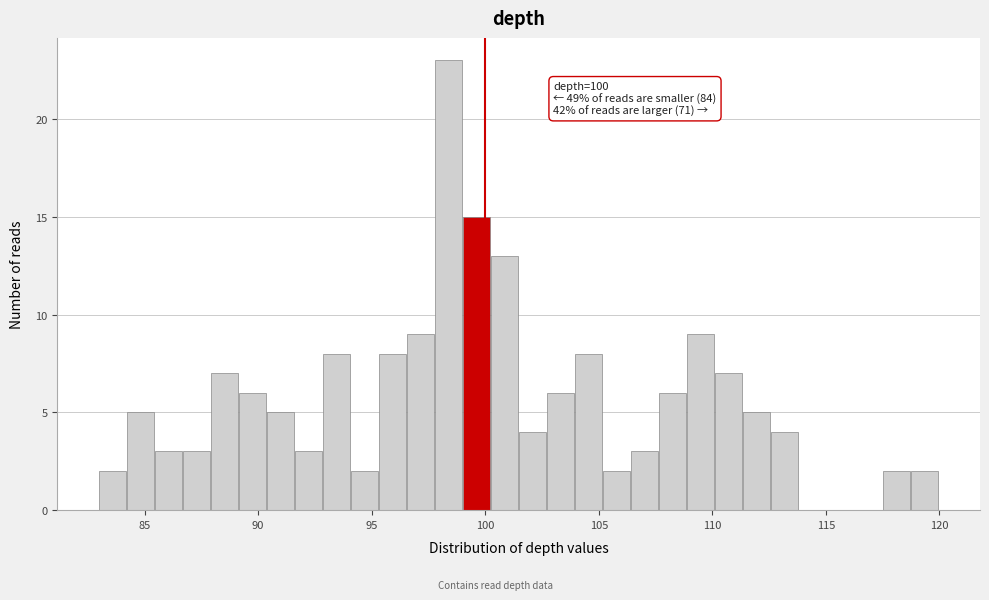

Around what value on the x-axis is the tallest bar? Give the approximate position of its centre, as read against the axis.

98.5